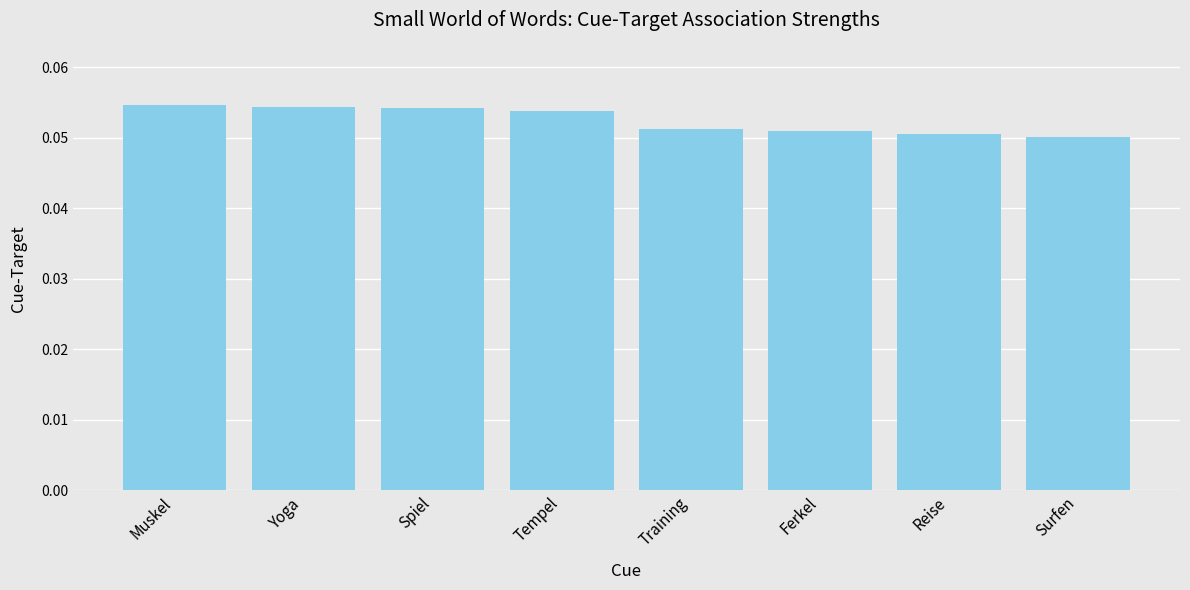

What position from the left is Training?

5